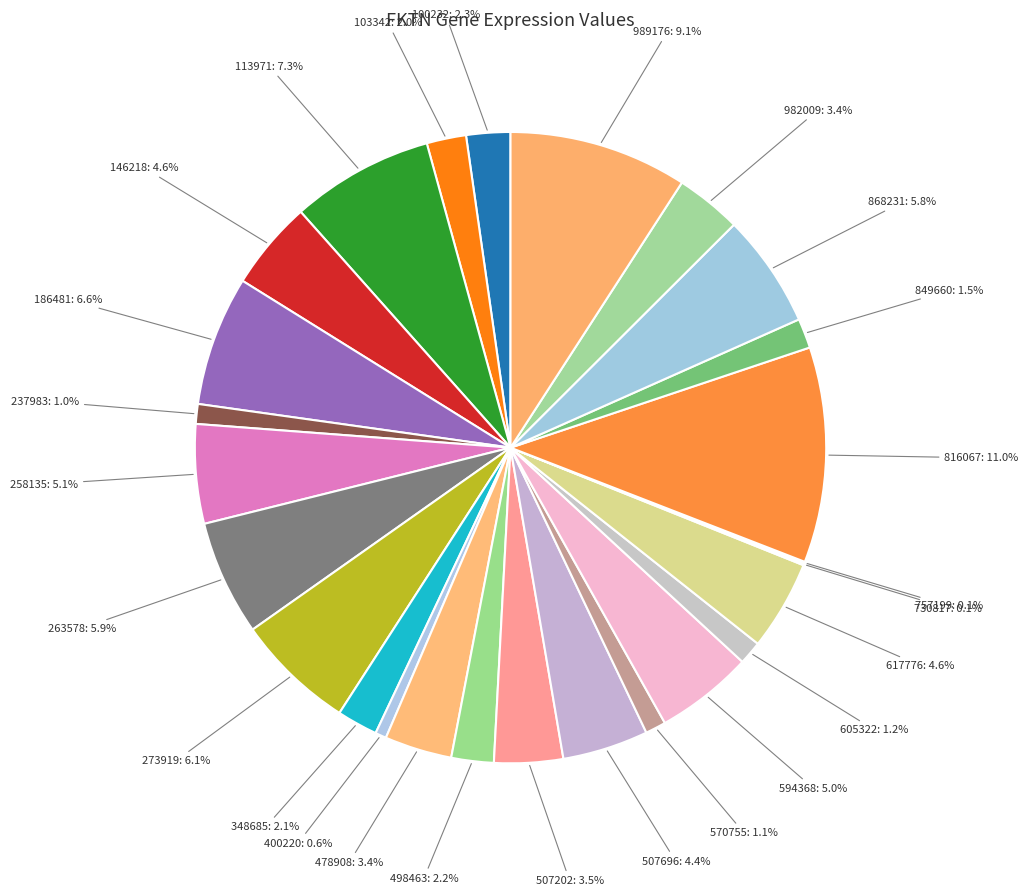

To the nearest percent, what is the difference between the 273919 and 478908 slice percentages?

3%